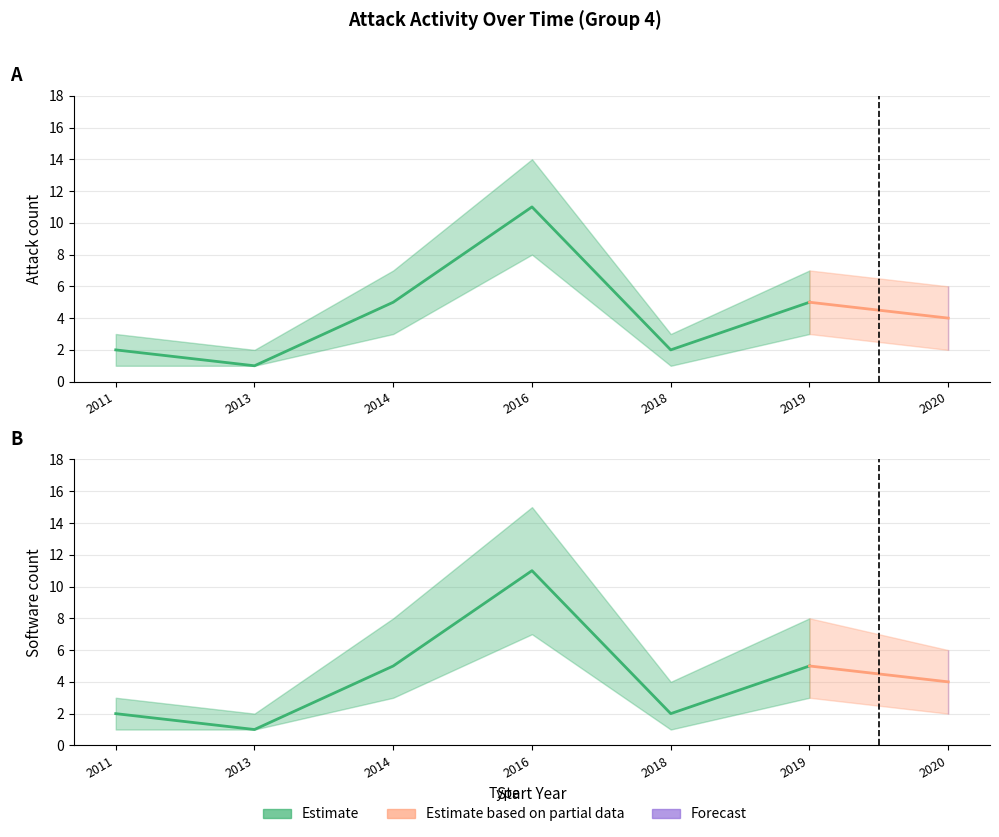

How many data points in attack_id_lower are less than 2?

3